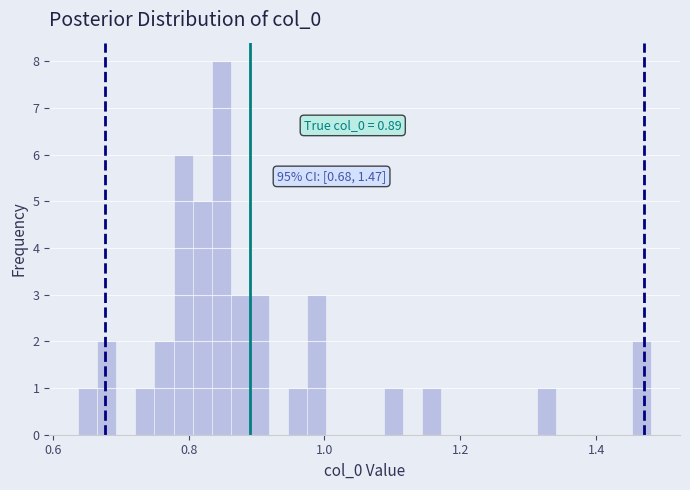

Around what value on the x-axis is the tallest bar? Give the approximate position of its centre, as read against the axis.

0.84